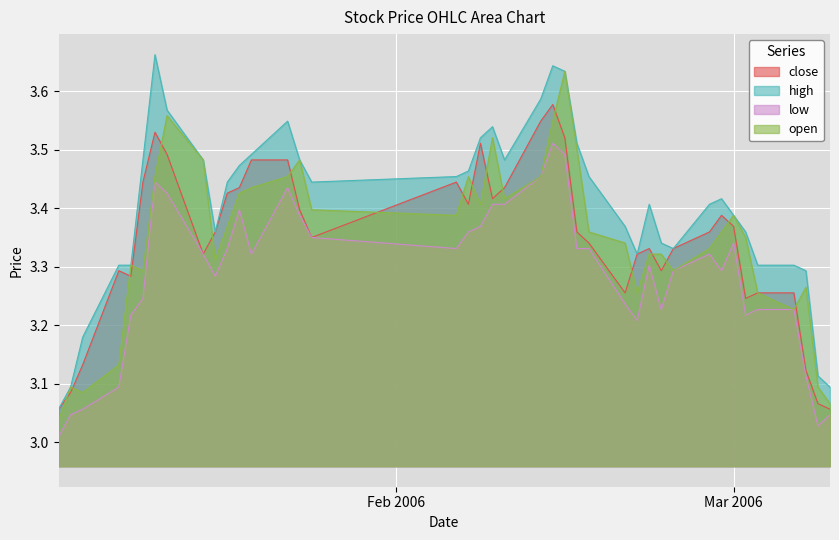

Which series has the largest total across all categories?

high